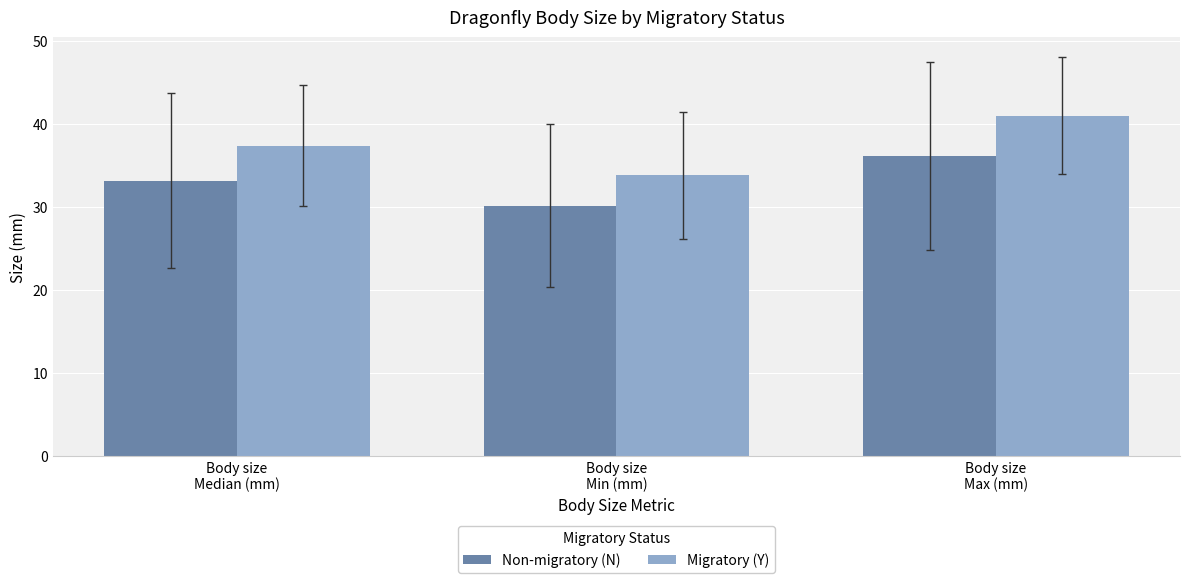

What is the label of the 1st bar from the left?

Body size
Median (mm)